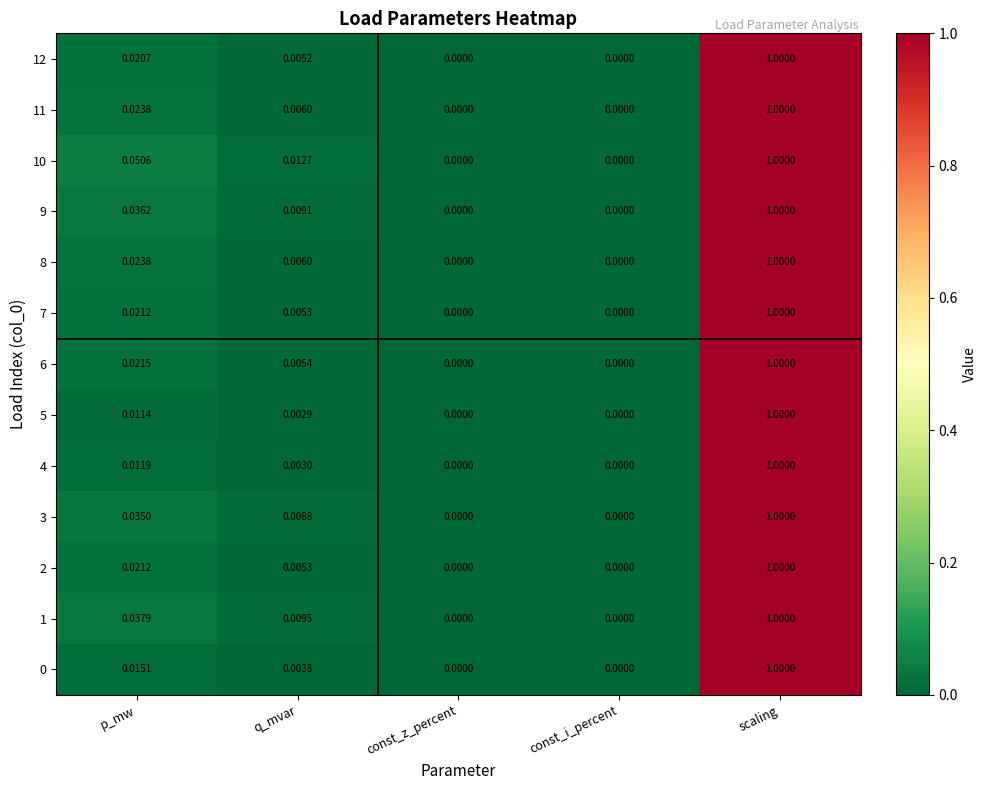

Which label corresponds to the largest value in the chart?

scaling